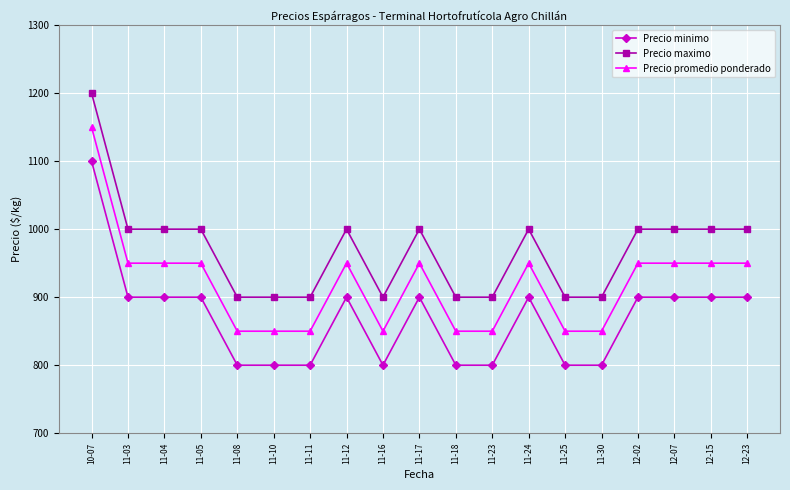

Reading left to right, list all the values displayed in this chart.

Precio minimo: 10-07=1100	11-03=900	11-04=900	11-05=900	11-08=800	11-10=800	11-11=800	11-12=900	11-16=800	11-17=900	11-18=800	11-23=800	11-24=900	11-25=800	11-30=800	12-02=900	12-07=900	12-15=900	12-23=900
Precio maximo: 10-07=1200	11-03=1000	11-04=1000	11-05=1000	11-08=900	11-10=900	11-11=900	11-12=1000	11-16=900	11-17=1000	11-18=900	11-23=900	11-24=1000	11-25=900	11-30=900	12-02=1000	12-07=1000	12-15=1000	12-23=1000
Precio promedio ponderado: 10-07=1150	11-03=950	11-04=950	11-05=950	11-08=850	11-10=850	11-11=850	11-12=950	11-16=850	11-17=950	11-18=850	11-23=850	11-24=950	11-25=850	11-30=850	12-02=950	12-07=950	12-15=950	12-23=950